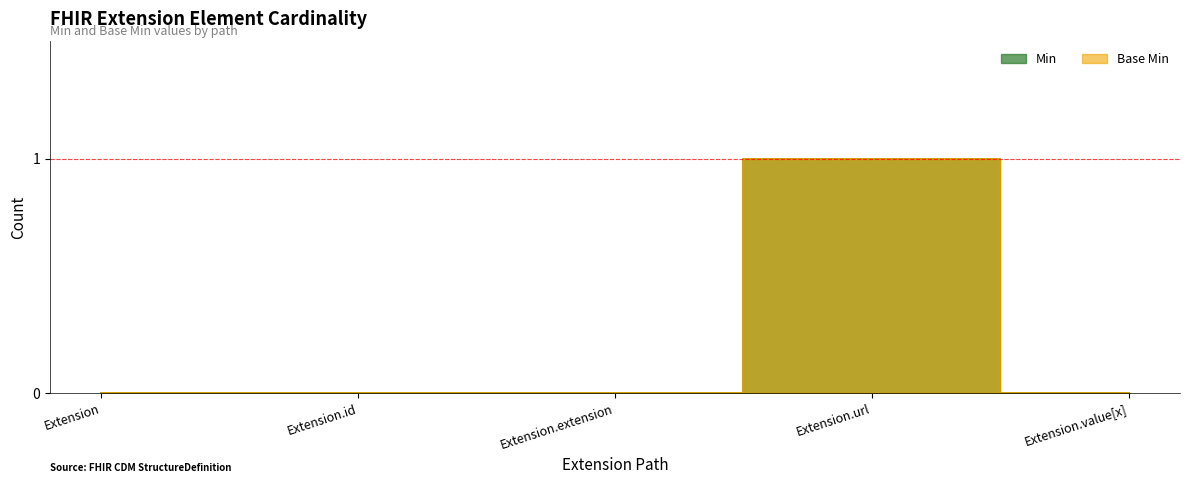

True or false: Base Min and Min cross at least once.

False